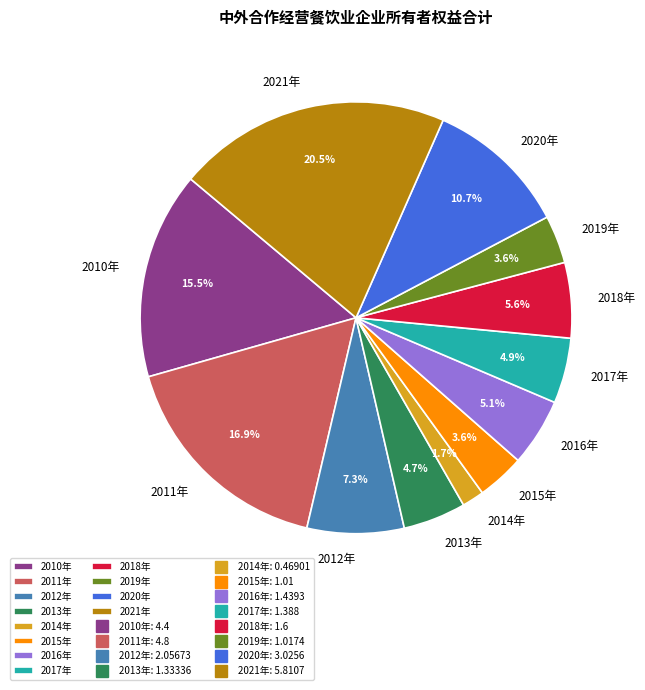

Count the number of slices in the pie.

12